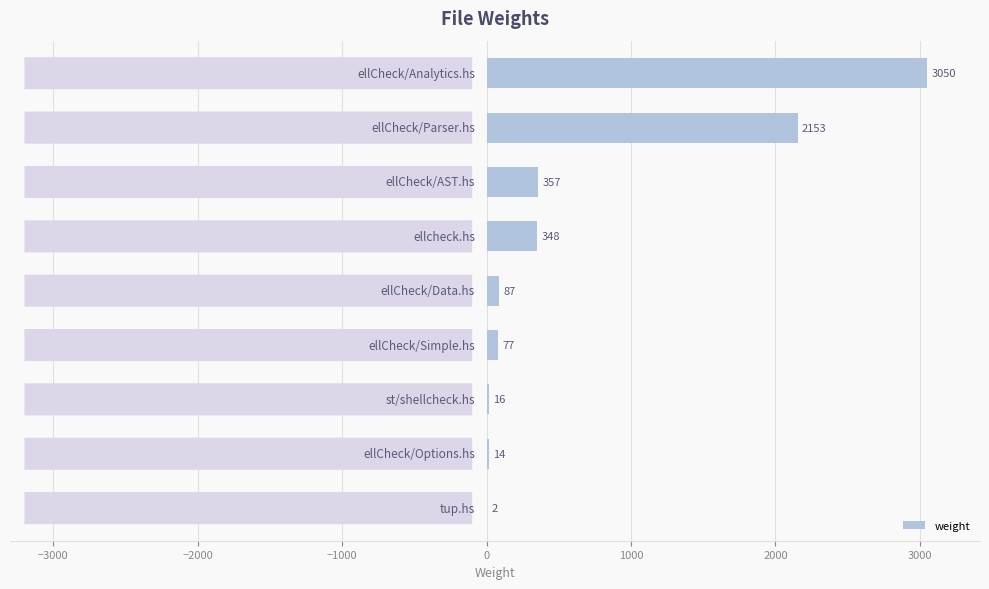

What is the greatest value displayed?

3050